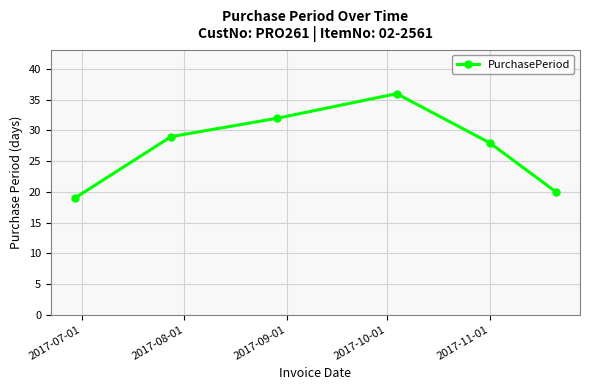

What is the value of the 5th point from the left?

28